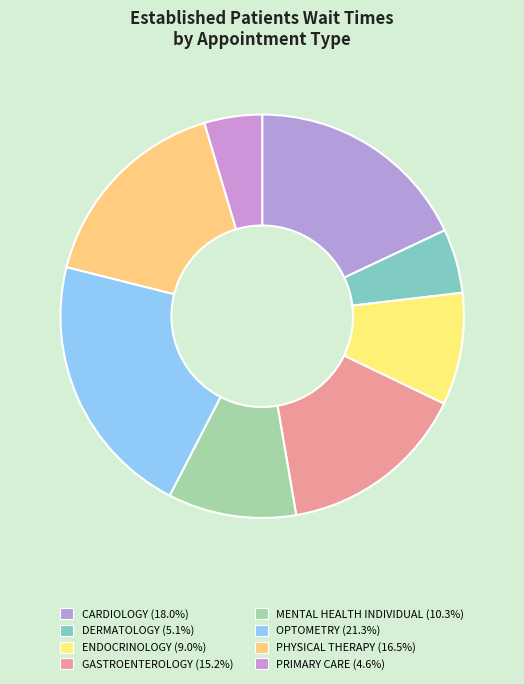

Which category has the smallest portion of the pie?

PRIMARY CARE